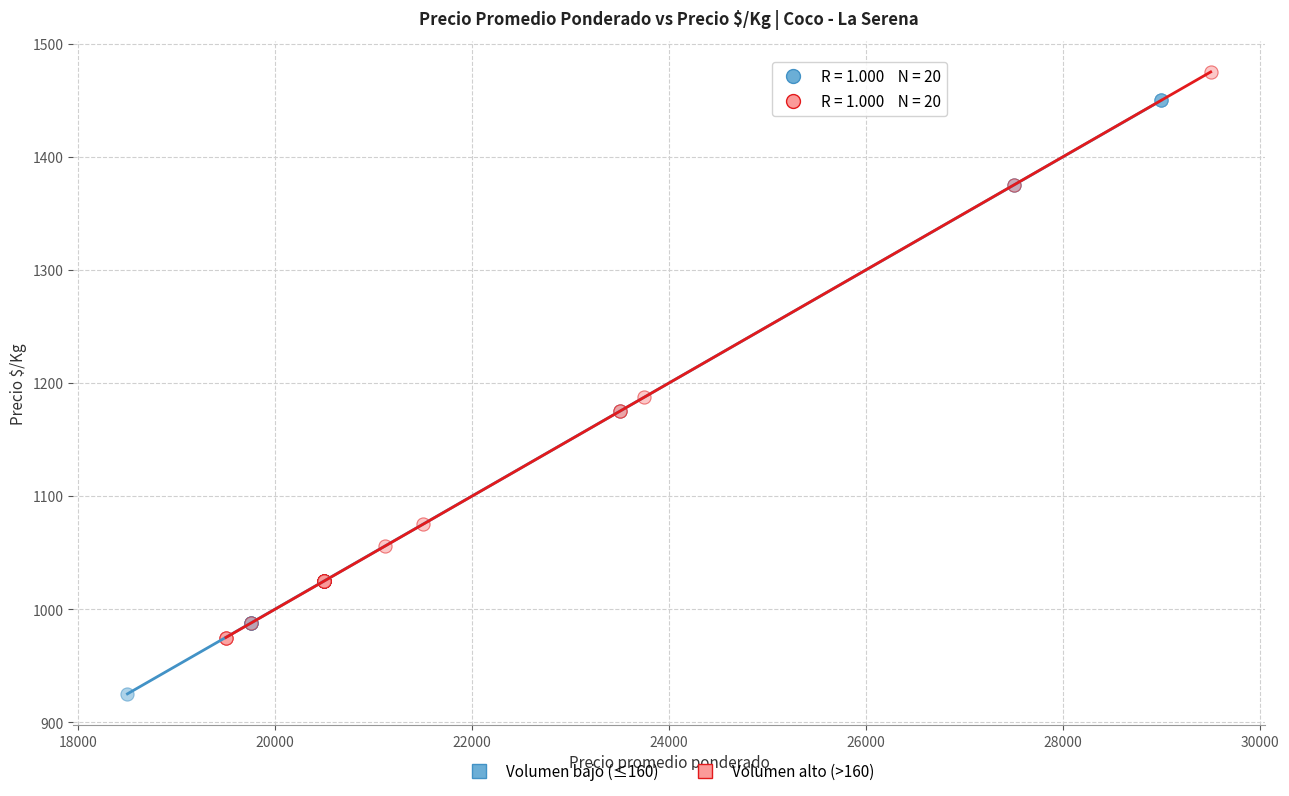

Which series has the largest Y range (max minus min)?

Volumen bajo (≤160)